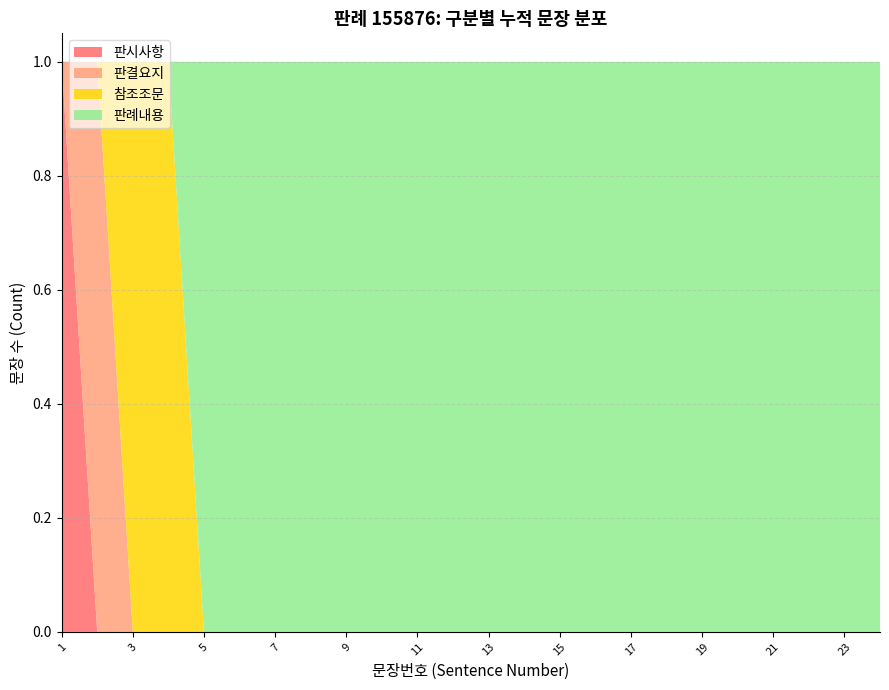

The value of 판시사항 at 19 is 0. True or false?

True